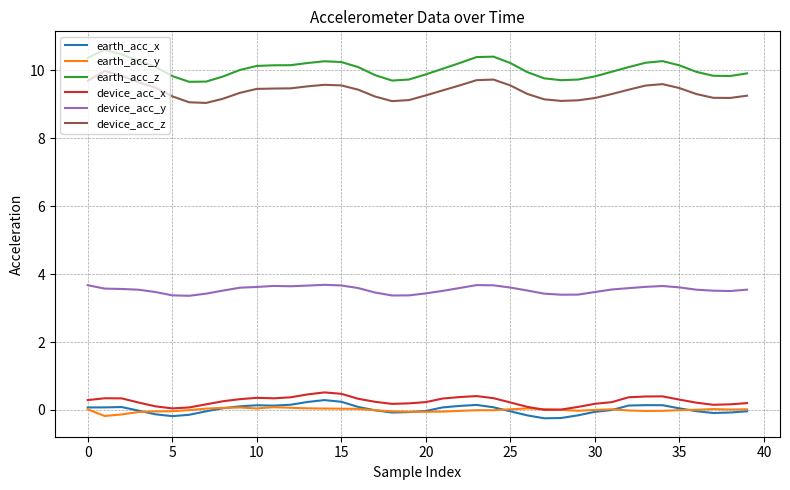

True or false: earth_acc_x and earth_acc_y intersect in this chart.

True